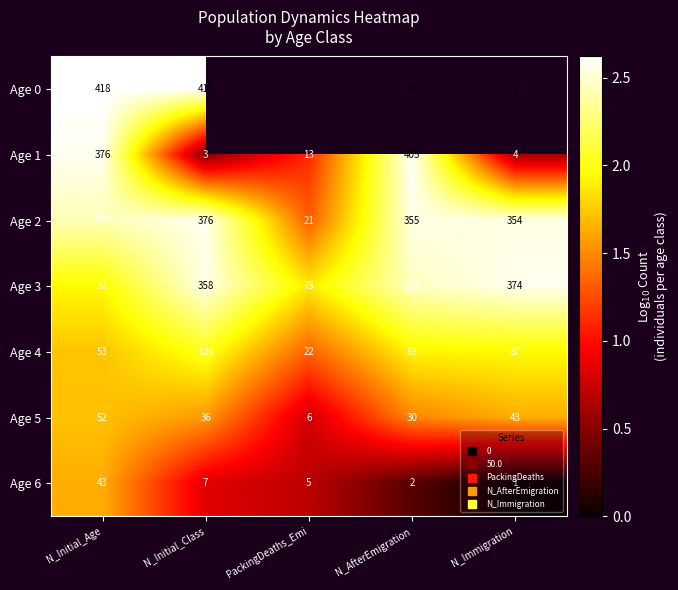

How many values in Age 6 are above zero?

4